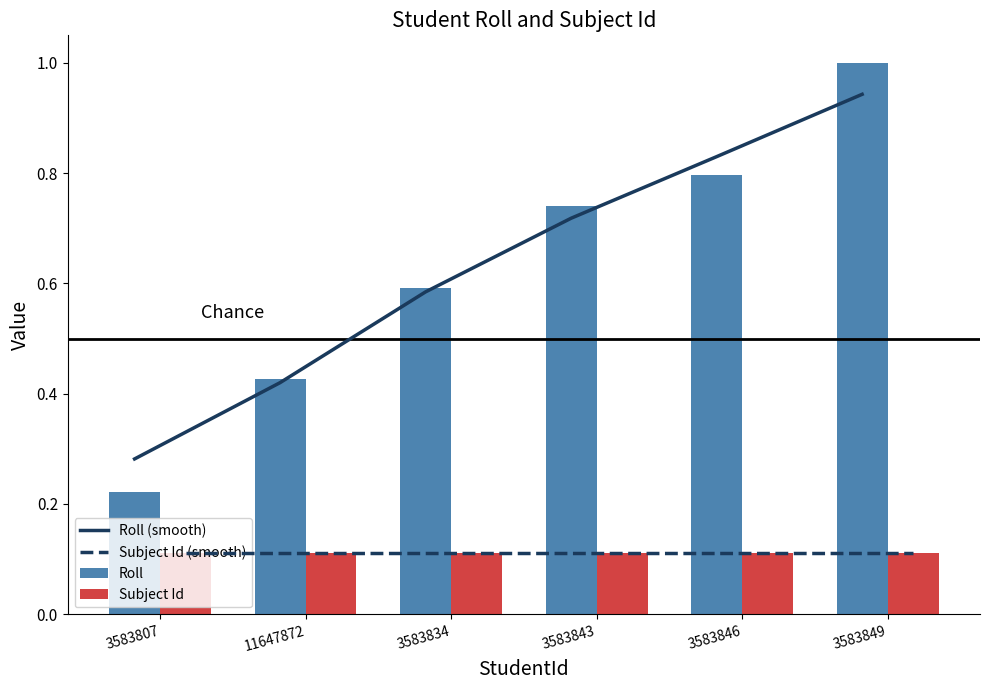

What is the spread (max minus min) of values at 3583846?

0.7